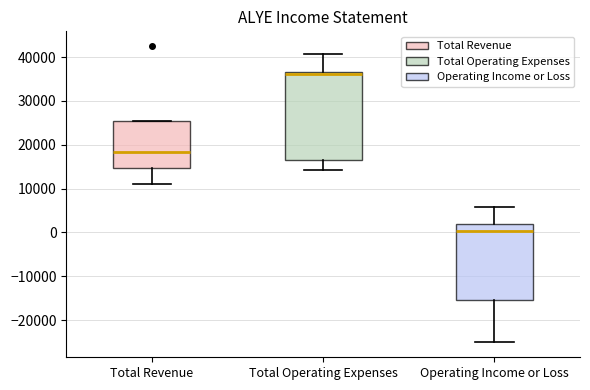

Which box has the lowest median line?

Operating Income or Loss